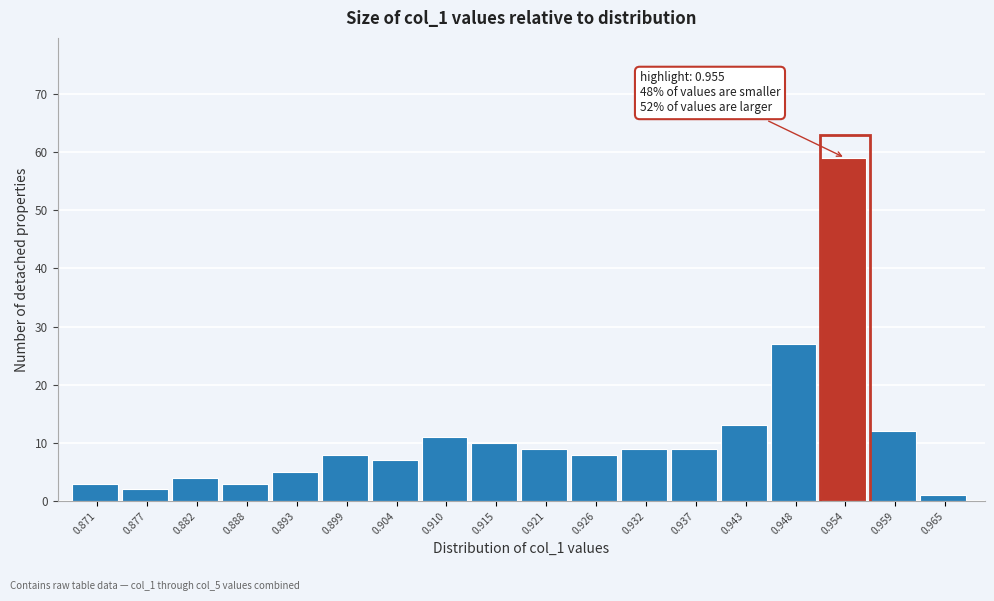

Over which range of the x-axis is the bar tallest?

0.951 to 0.957